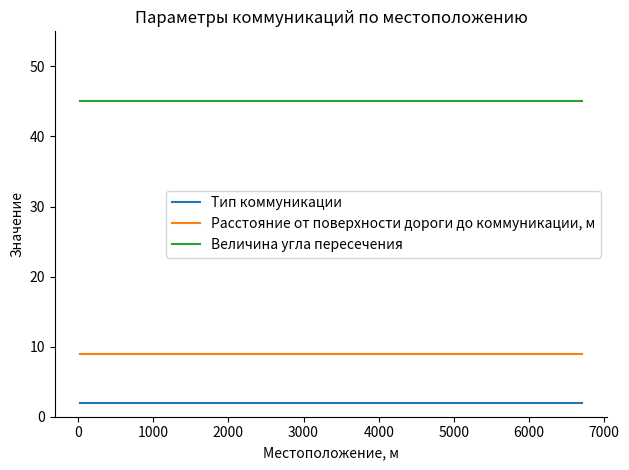

Which series has the largest total across all categories?

Величина угла пересечения